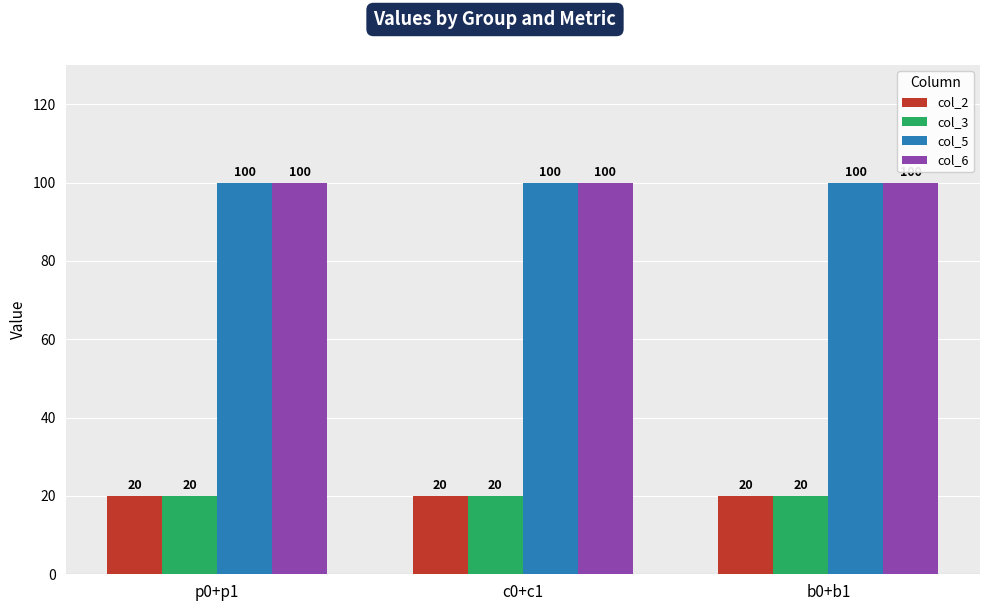

What is the value of the col_2 bar at the 2nd from the left?

20